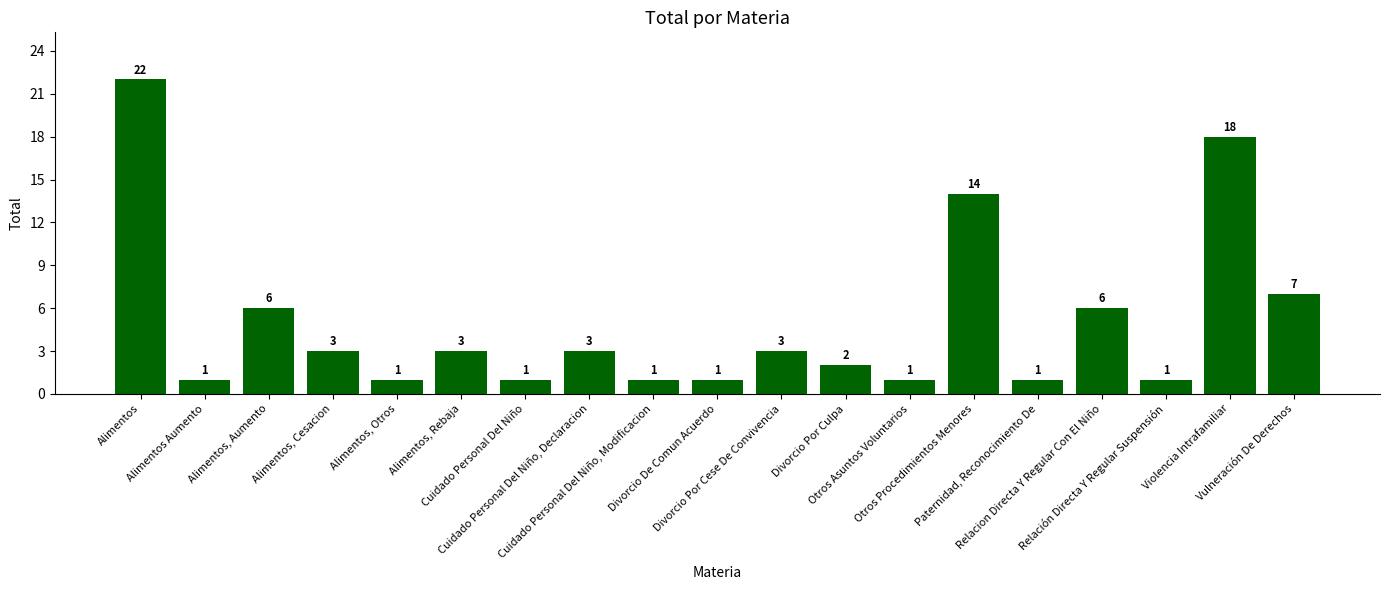

Is it true that the value at Otros Procedimientos Menores is 19?

False